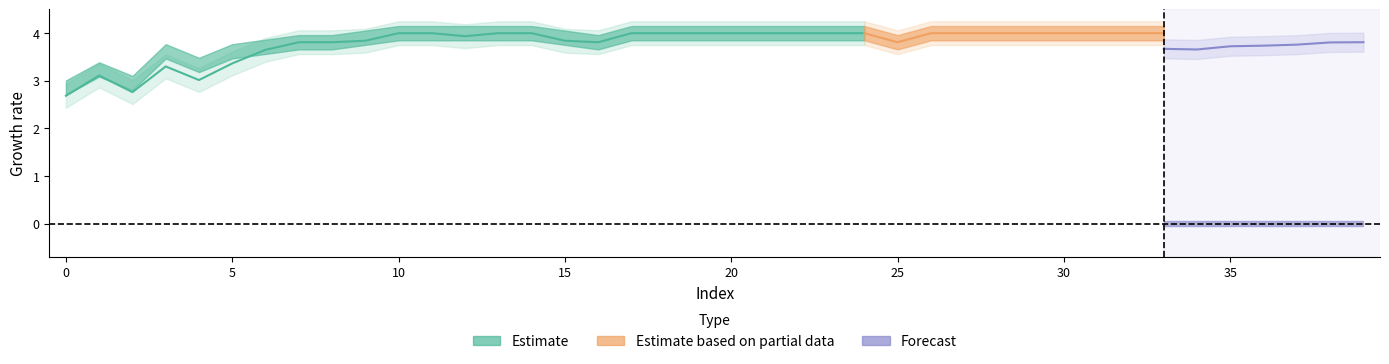

How many lines are shown in the chart?

4